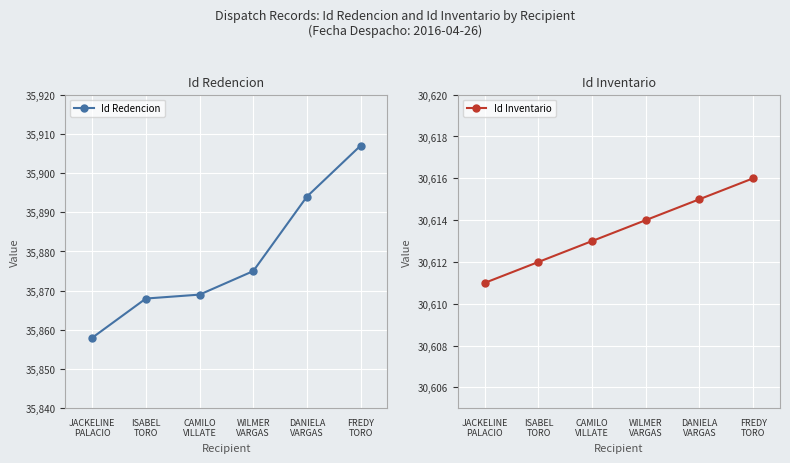

Reading left to right, transcribe all the data shown in this chart.

Id Redencion: 35858	35868	35869	35875	35894	35907
Id Inventario: 30611	30612	30613	30614	30615	30616